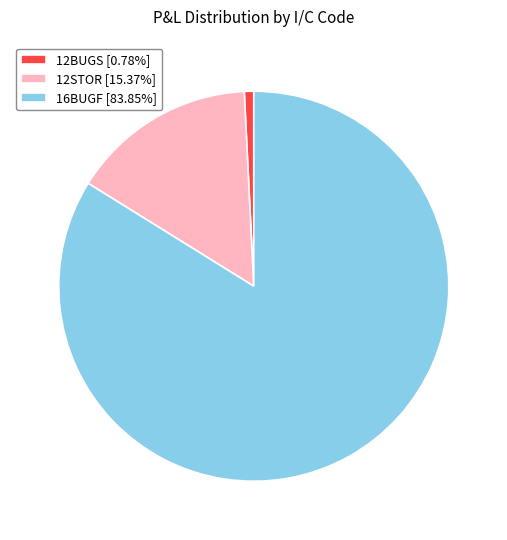

What is the ratio of the value at 16BUGF [83.85%] to the value at 12STOR [15.37%]?

5.5